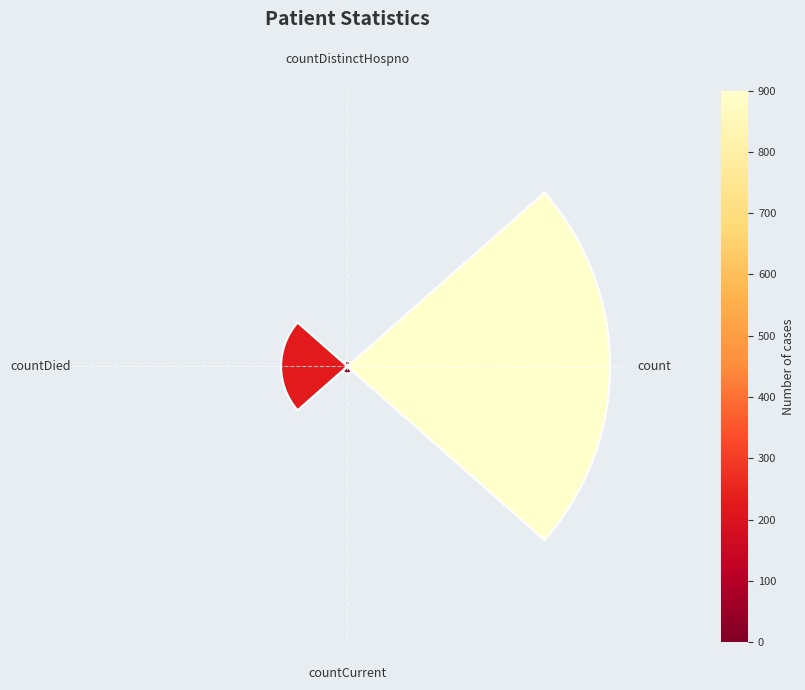

What is the ratio of the value at count to the value at countDistinctHospno?

50.0